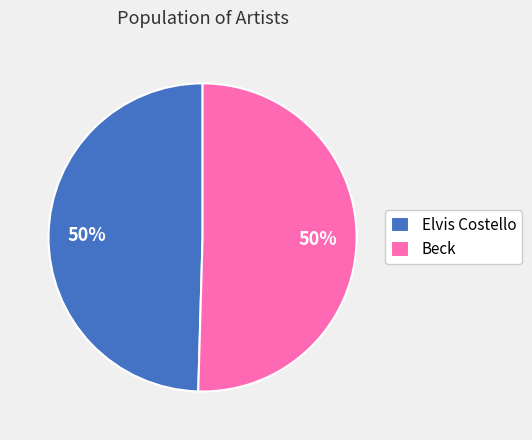

How many slices are in this pie chart?

2